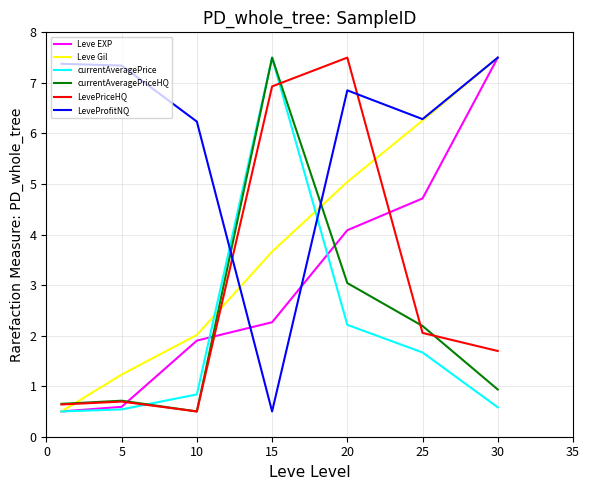

What is the smallest value displayed?

0.5